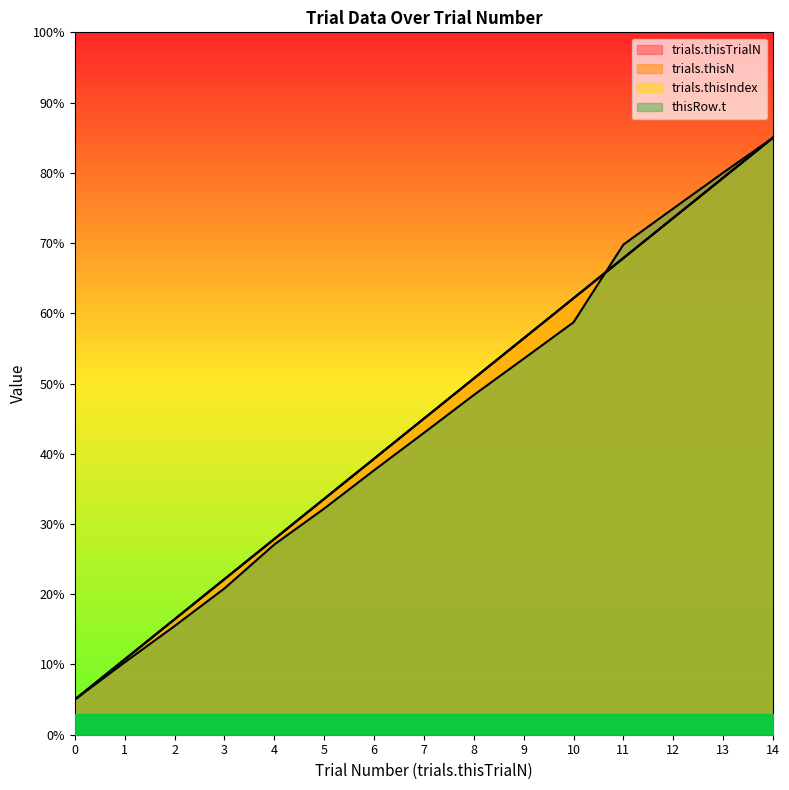

Between 1 and 12, which is larger?

12